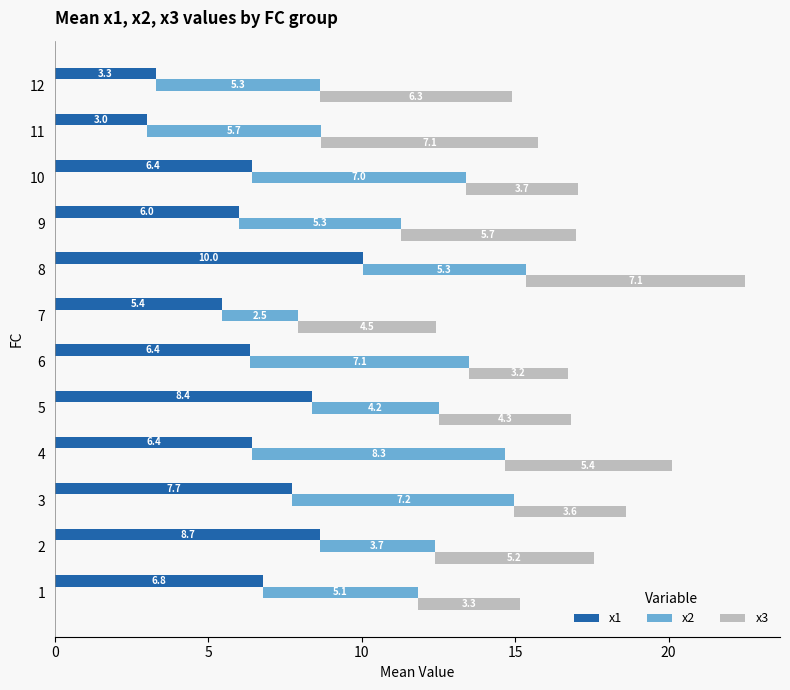

The x2 series shows 9.8 at 11. True or false?

False